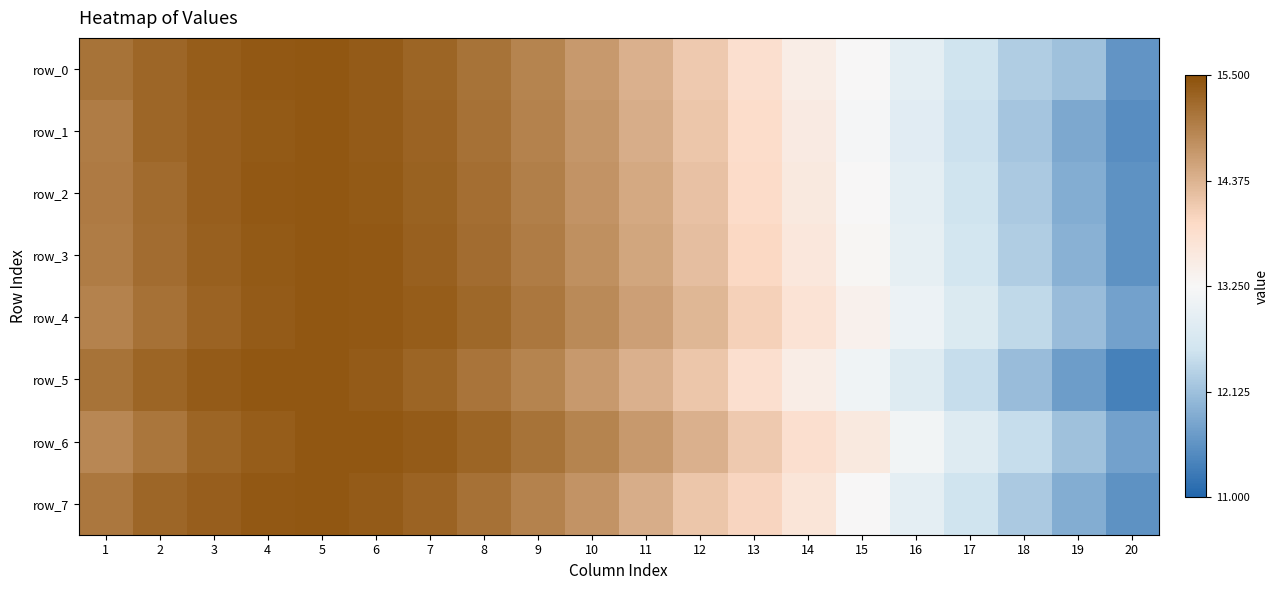

At how many categories does at least one series exceed 13?

16